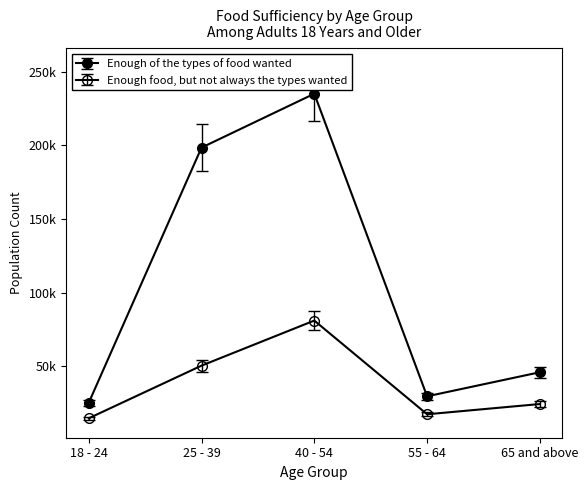

Which category has the highest value in the Enough of the types of food wanted series?

40 - 54